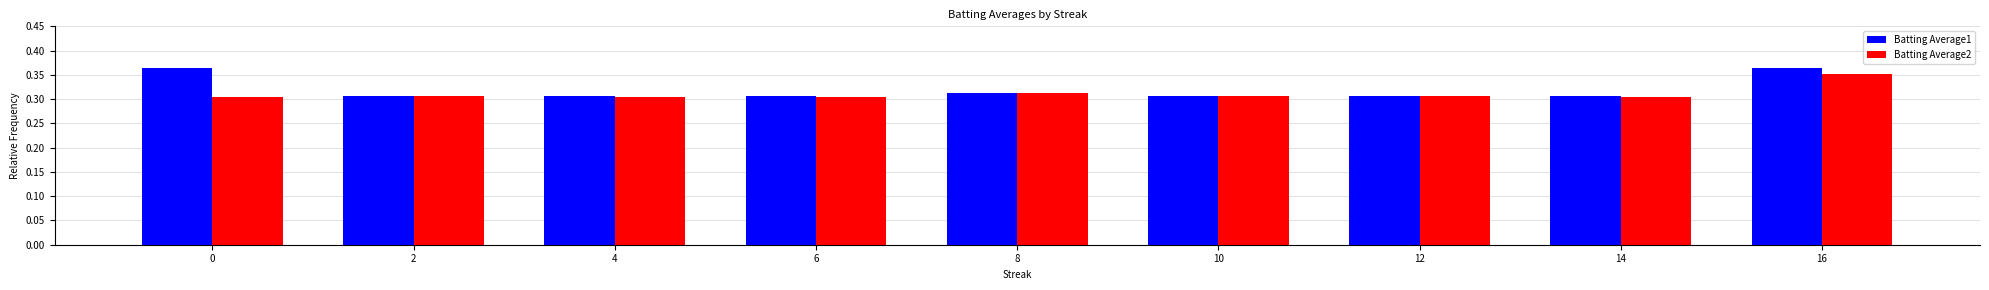

Count the Batting Average2 values in the range 0 to 1.

9